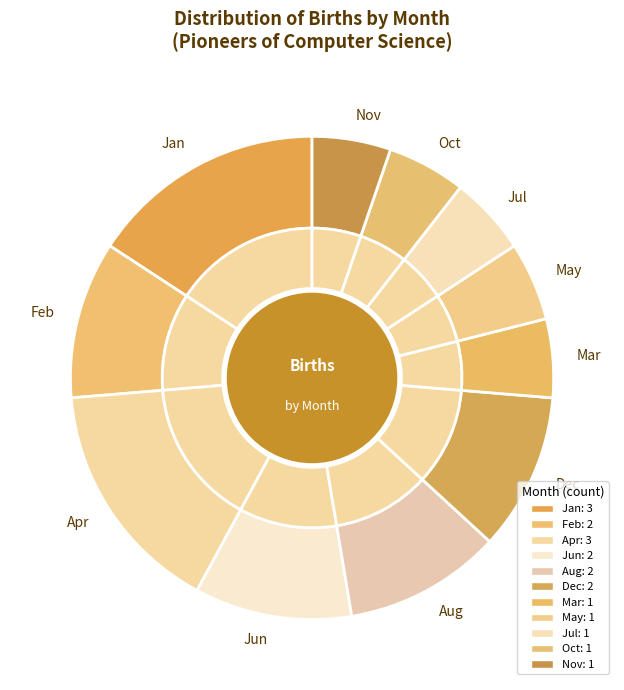

Does 11 account for over 50% of the chart?

No